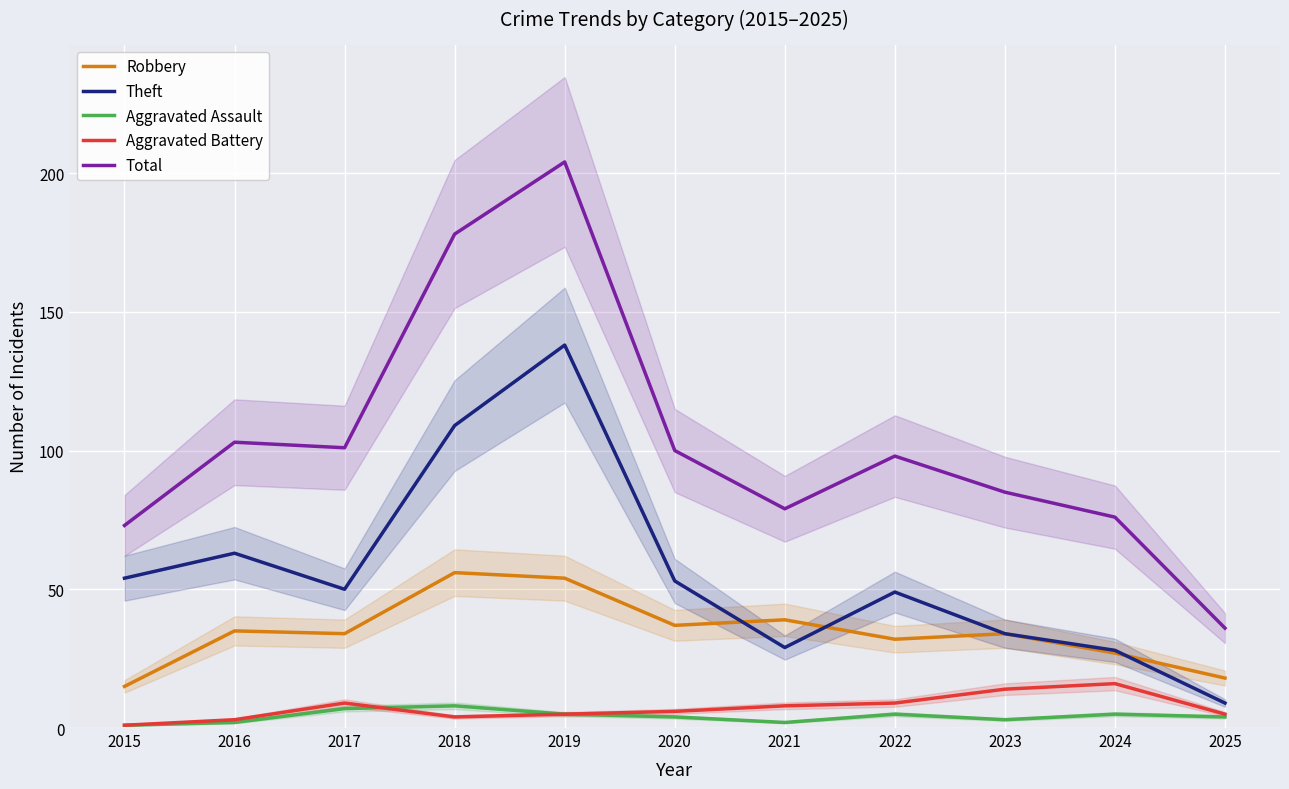

Count the number of data series in this chart.

5